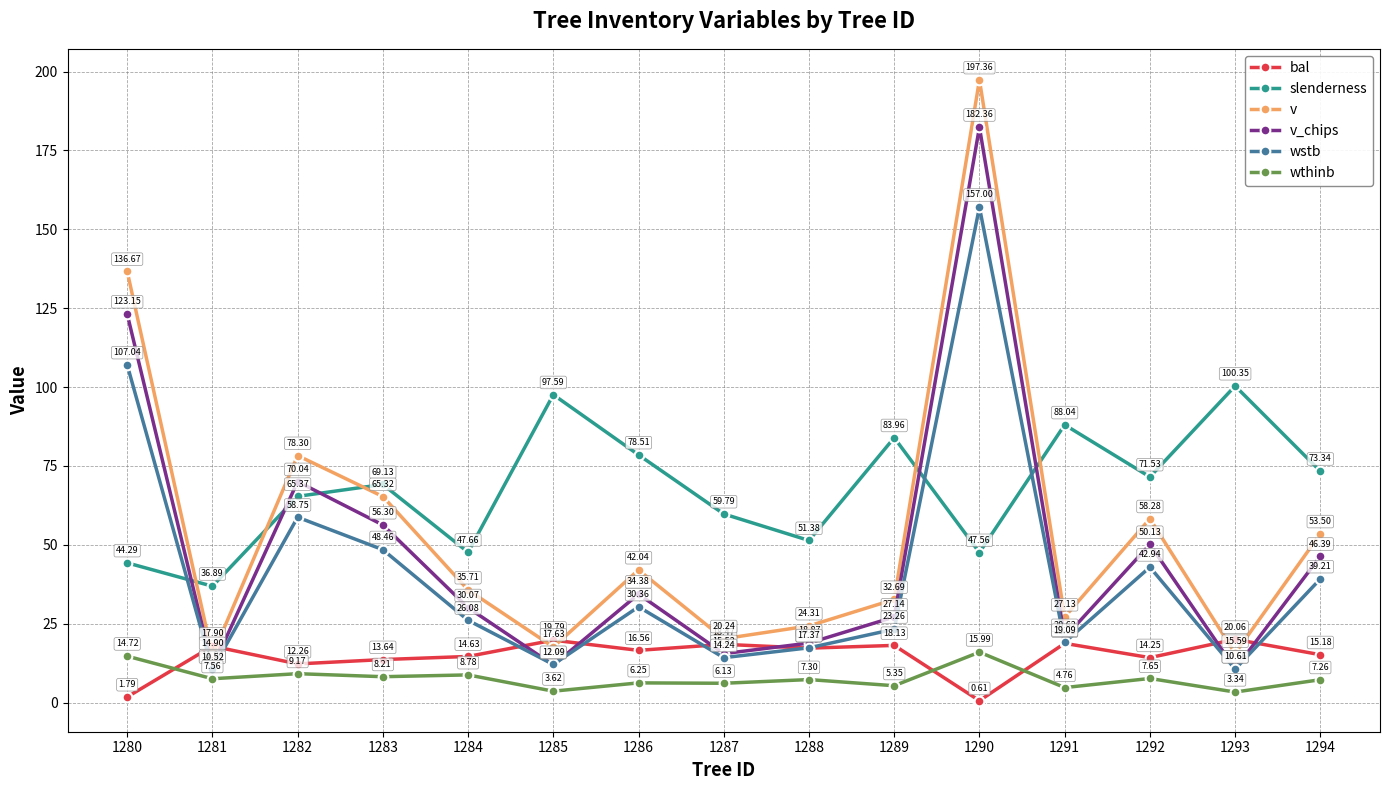

How many times do v and slenderness cross each other?

5